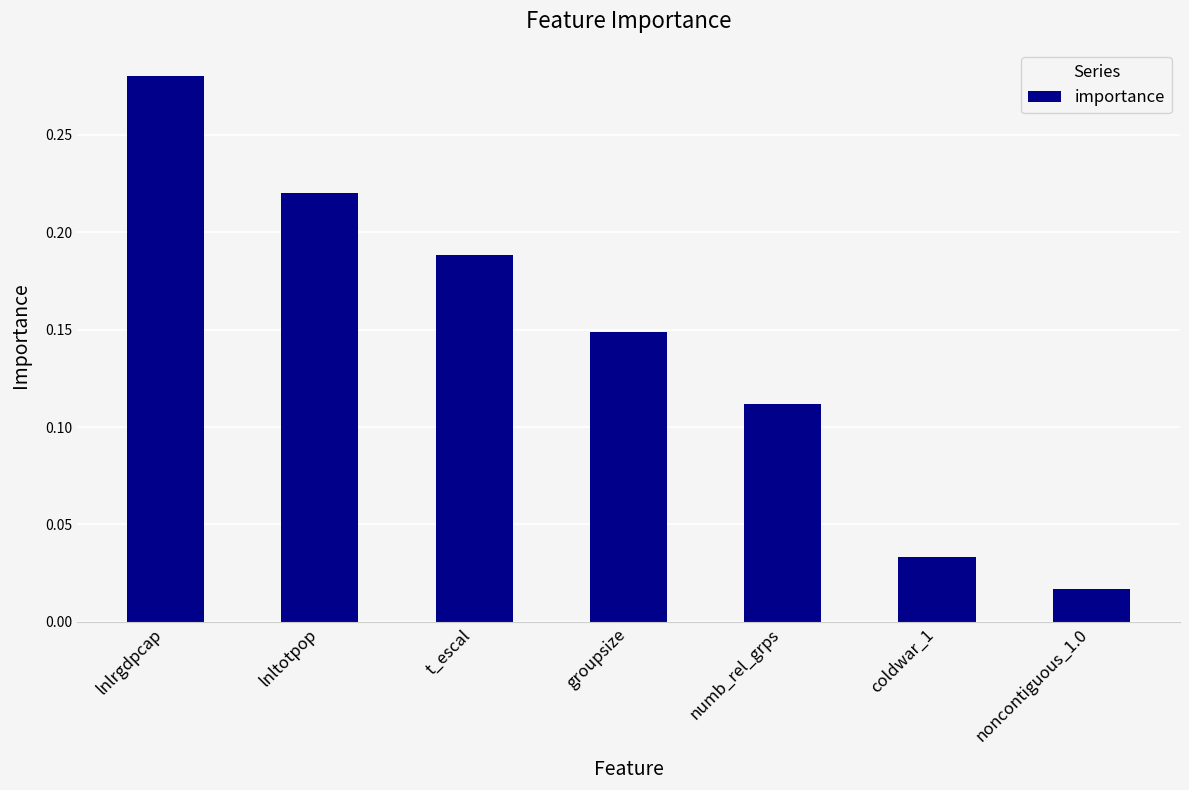

Between noncontiguous_1.0 and t_escal, which is larger?

t_escal